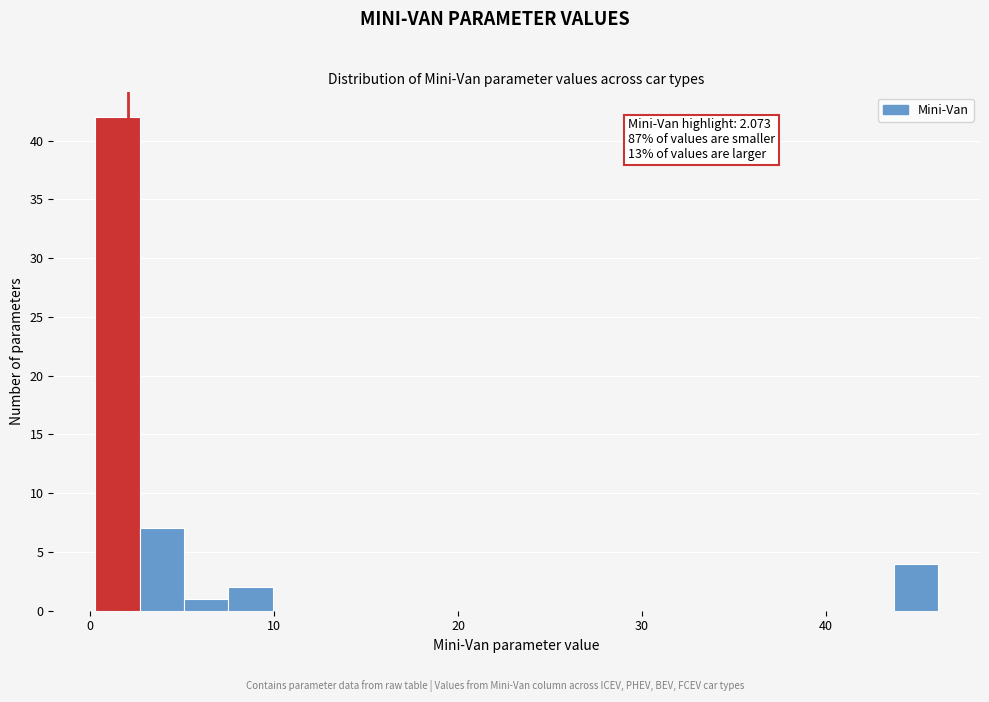

Read against the x-axis, roughly where is the centre of the tallest bar?

1